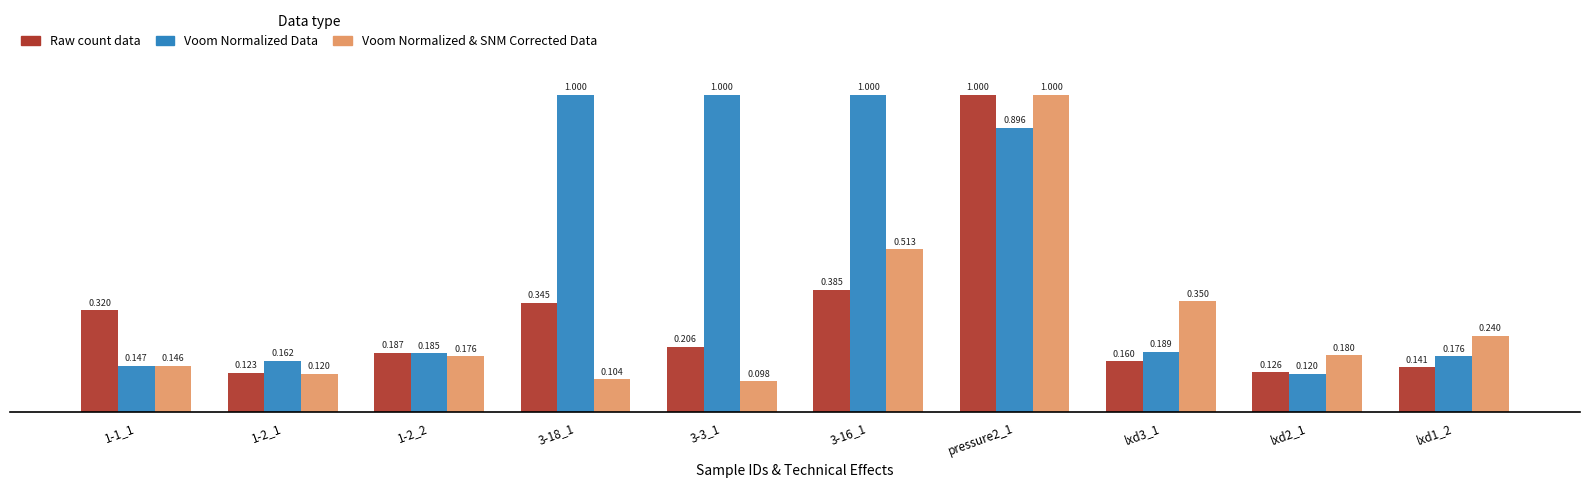

What is the difference between the maximum and minimum values in the Raw count data series?

0.9